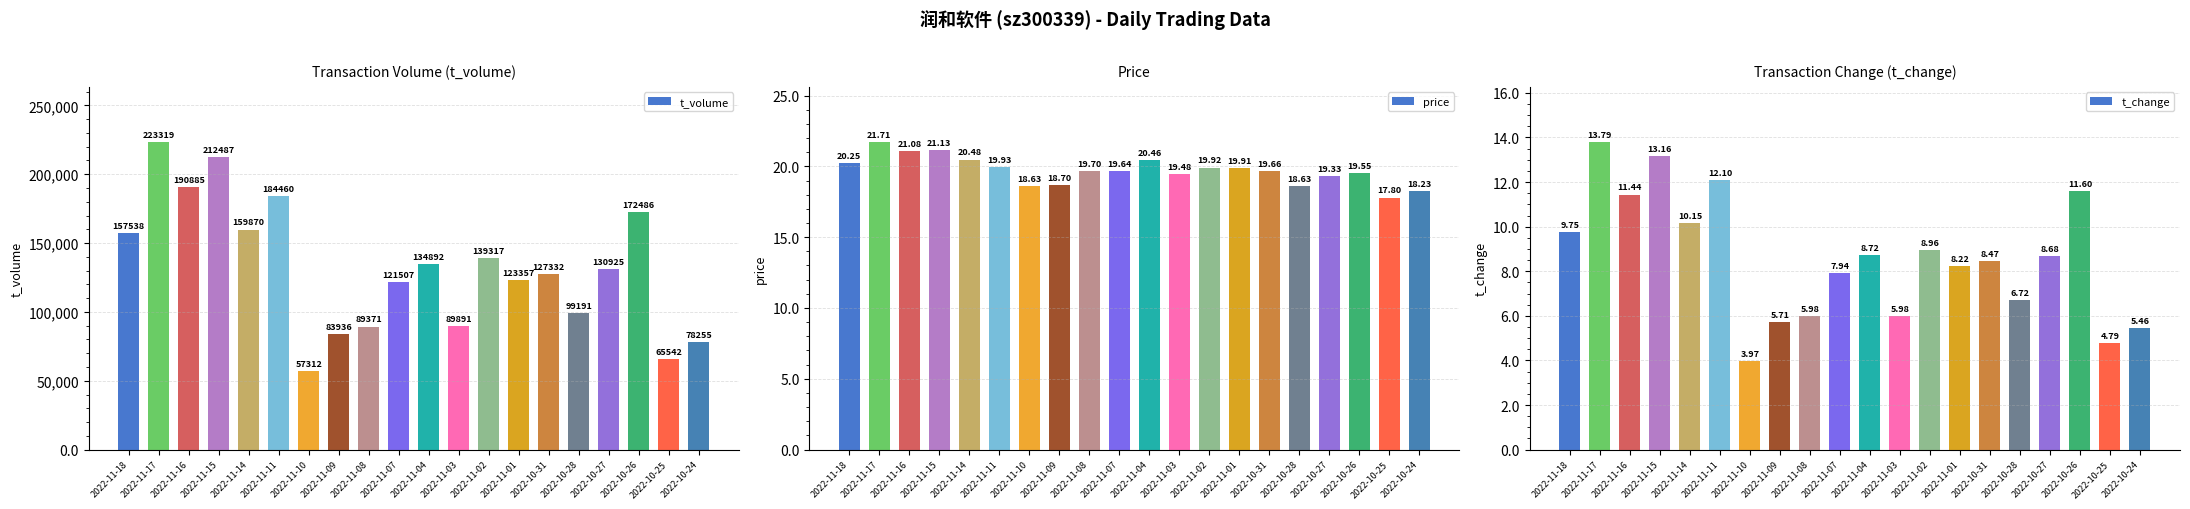

What position from the right is 2022-11-02?

8